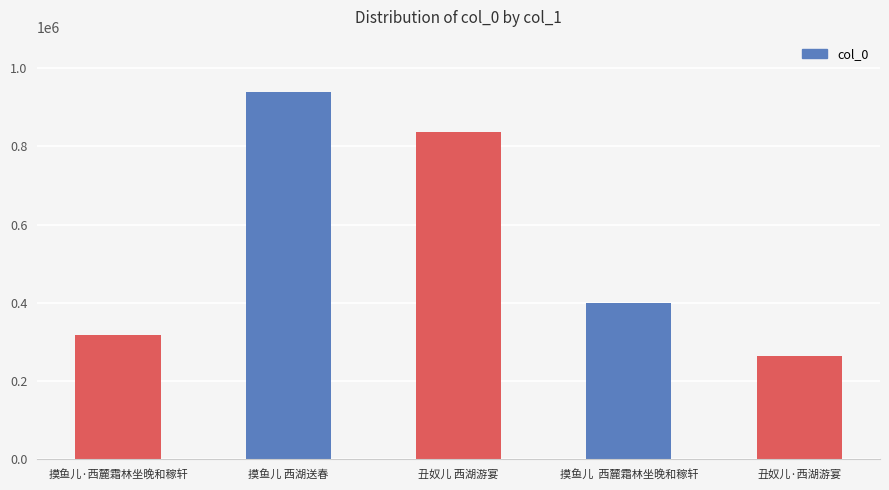

Reading left to right, list all the values displayed in this chart.

318450	938681	835455	400527	263526